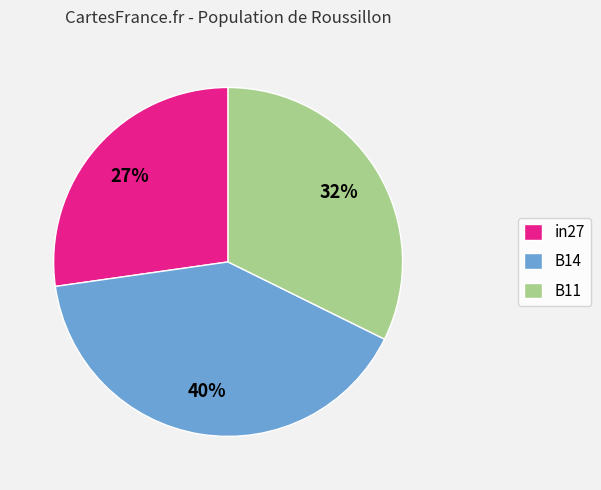

Do B11 and B14 together represent more than half of the pie?

Yes